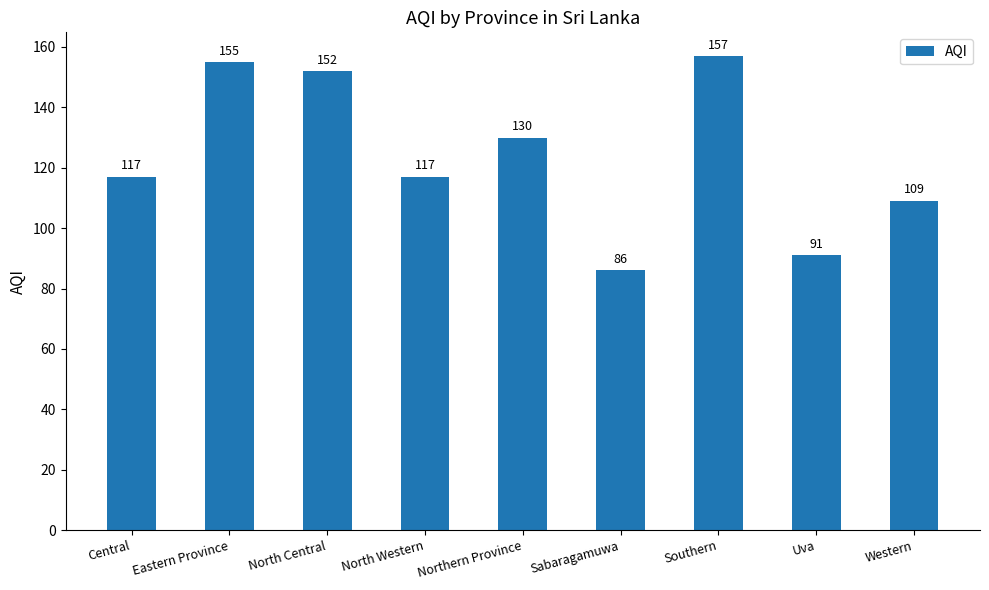

How many bars are there in total?

9